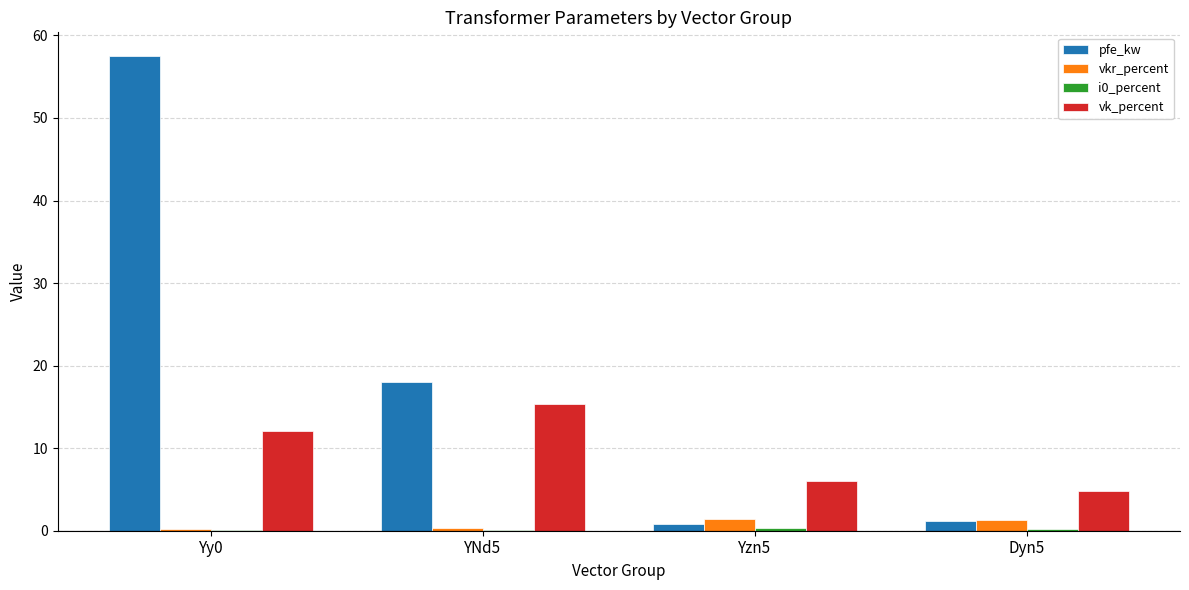

What is the sum of all pfe_kw values?

77.4